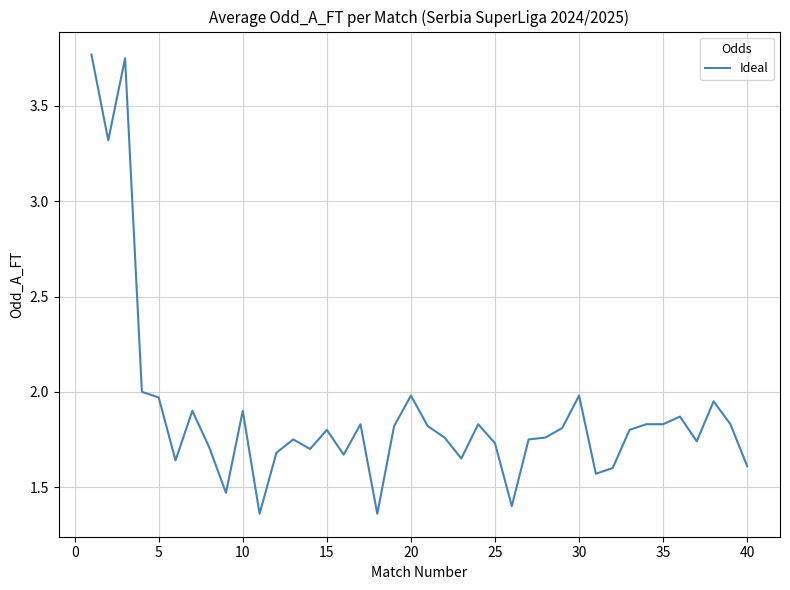

What is the sum of all values?

75.5